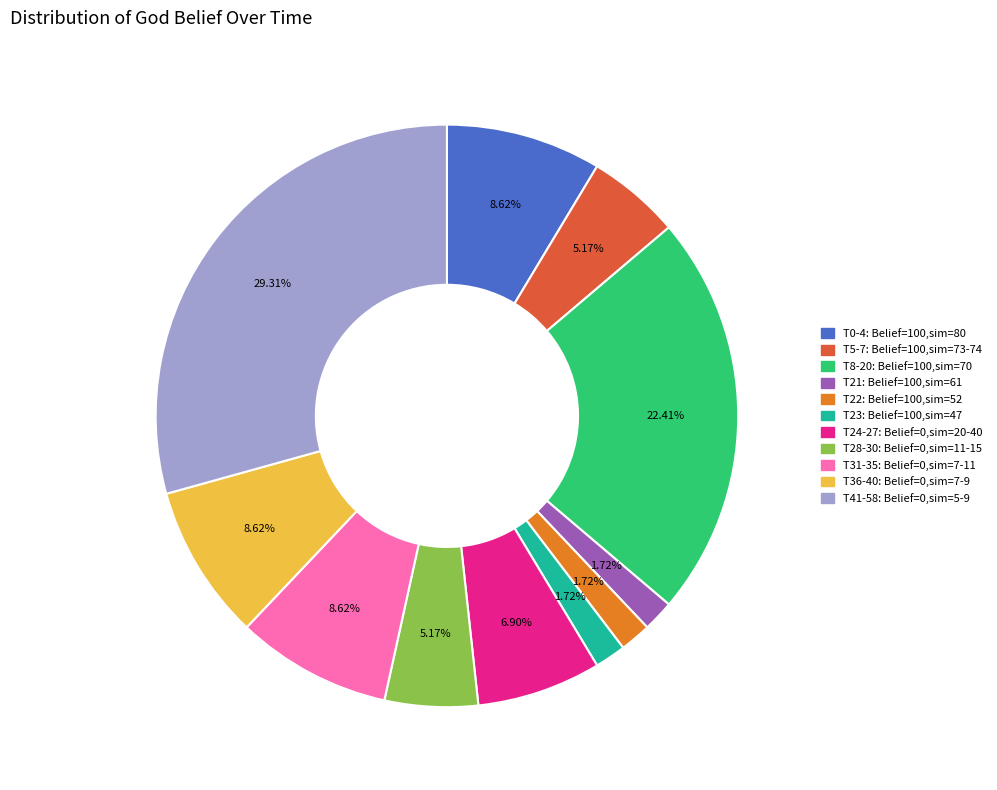

Does any single category account for the majority?

No